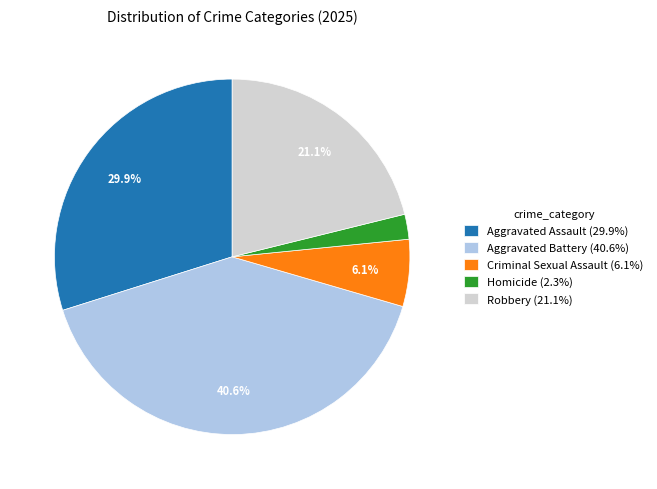

Which slice is the smallest?

Homicide